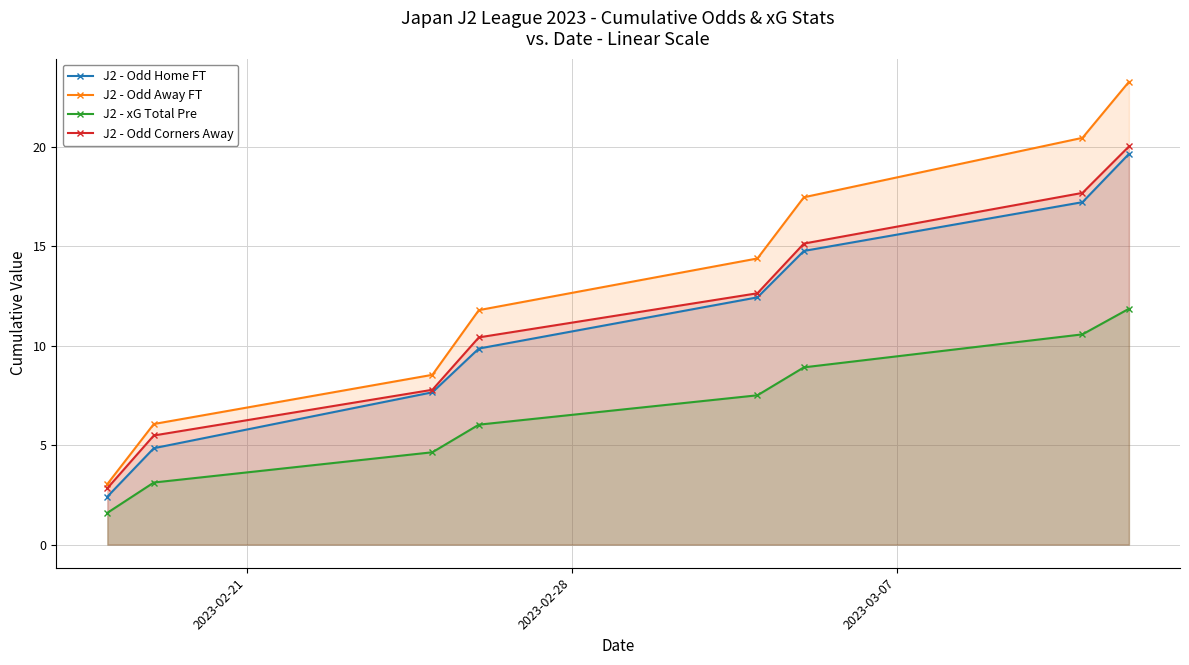

What is the greatest value displayed?

23.3